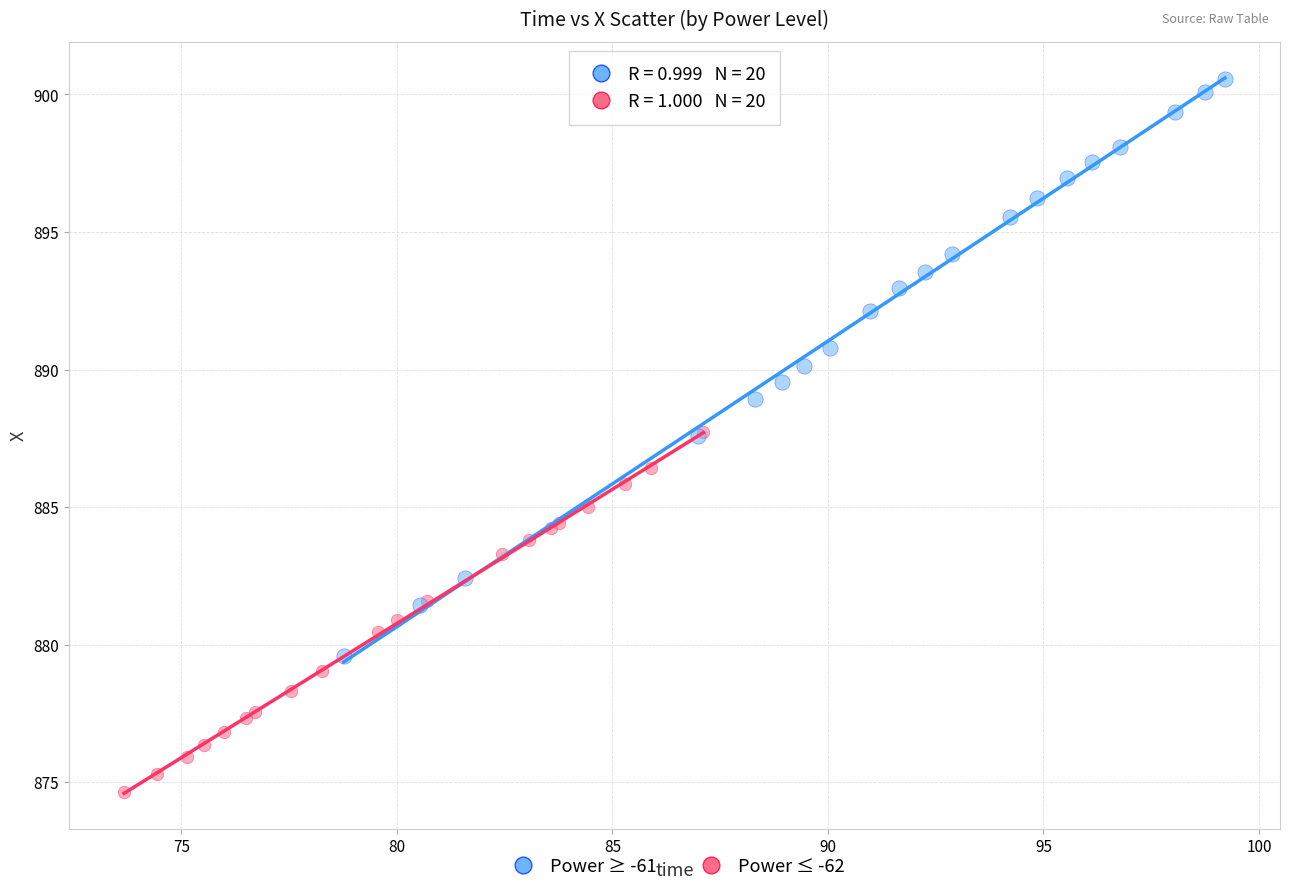

Which series contains the lowest Y value?

Power ≤ -62